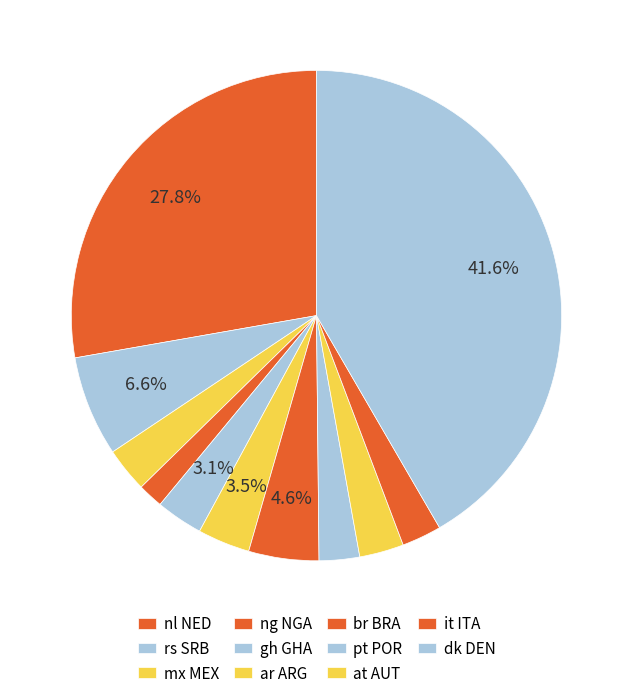

Combined, do ng NGA and it ITA account for over 50%?

No